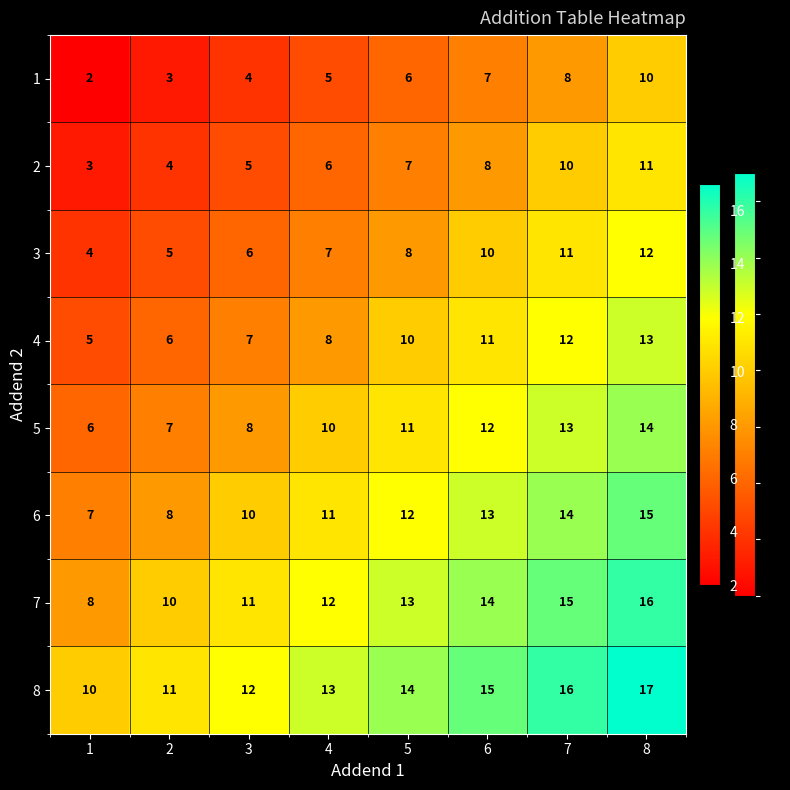

What is the minimum value for 8?

10